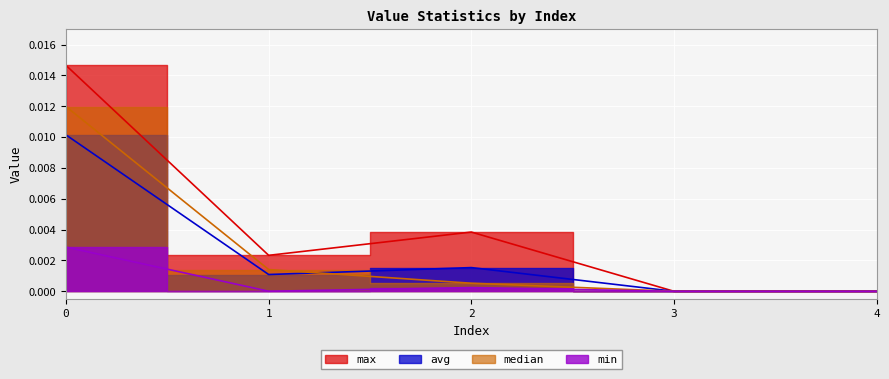

Between 0 and 1, which series saw the biggest shift?

max